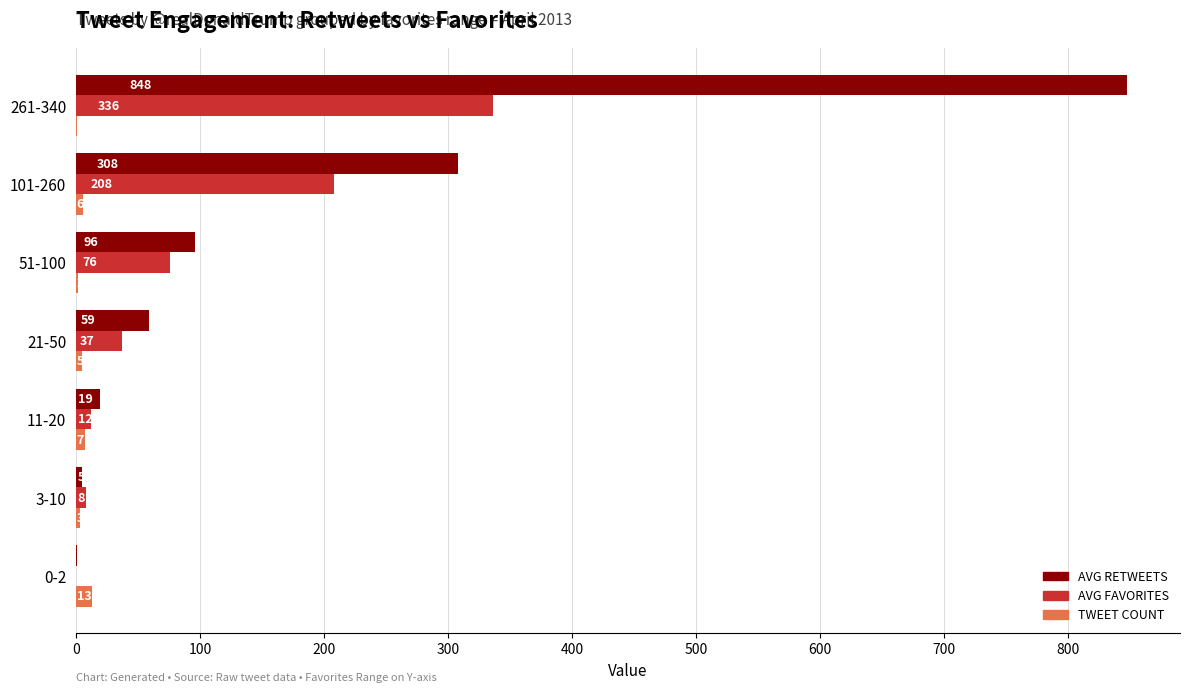

What is the total value across all series at 21-50?

101